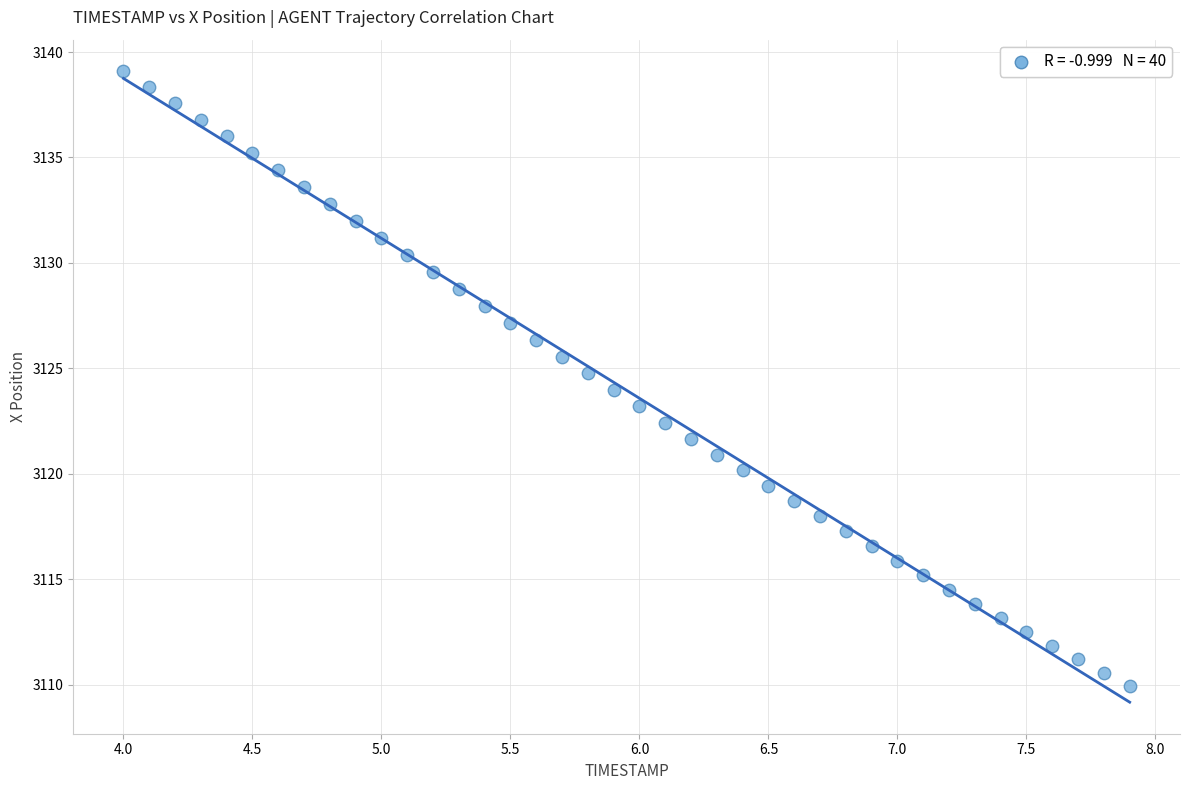

What is the range of X values (max minus min)?

3.9